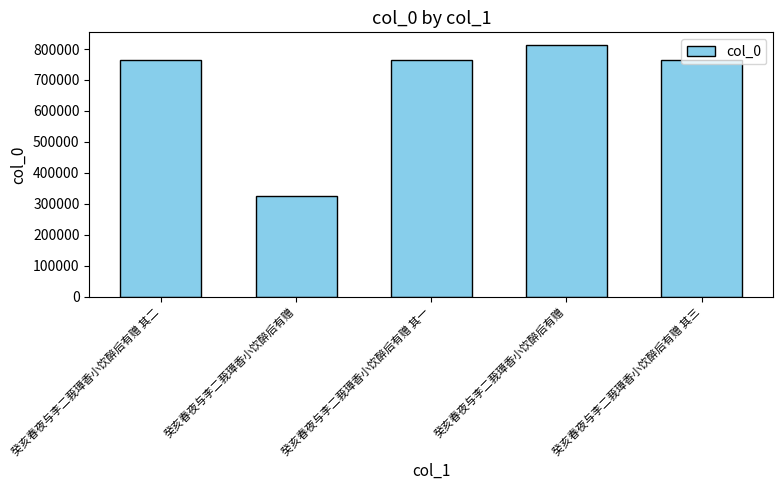

List the labels in order of value, smallest first.

癸亥春夜与李二莪璋香小饮醉后有赠, 癸亥春夜与李二莪璋香小饮醉后有赠 其一, 癸亥春夜与李二莪璋香小饮醉后有赠 其二, 癸亥春夜与李二莪璋香小饮醉后有赠 其三, 癸亥春夜与李二莪璋香小饮醉后有赠